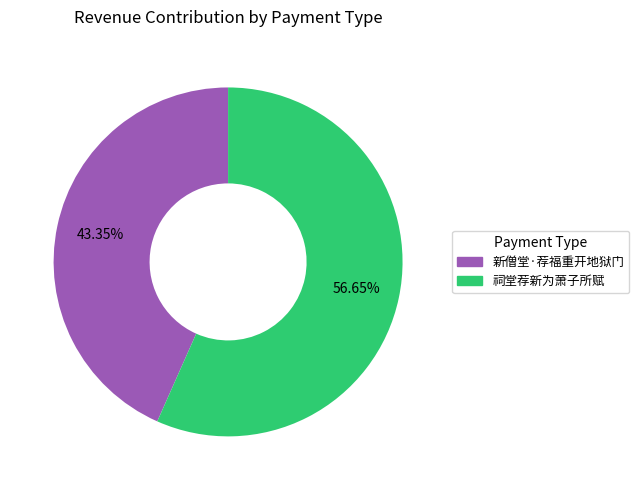

Do 新僧堂·荐福重开地狱门 and 祠堂荐新为萧子所赋 together represent more than half of the pie?

Yes